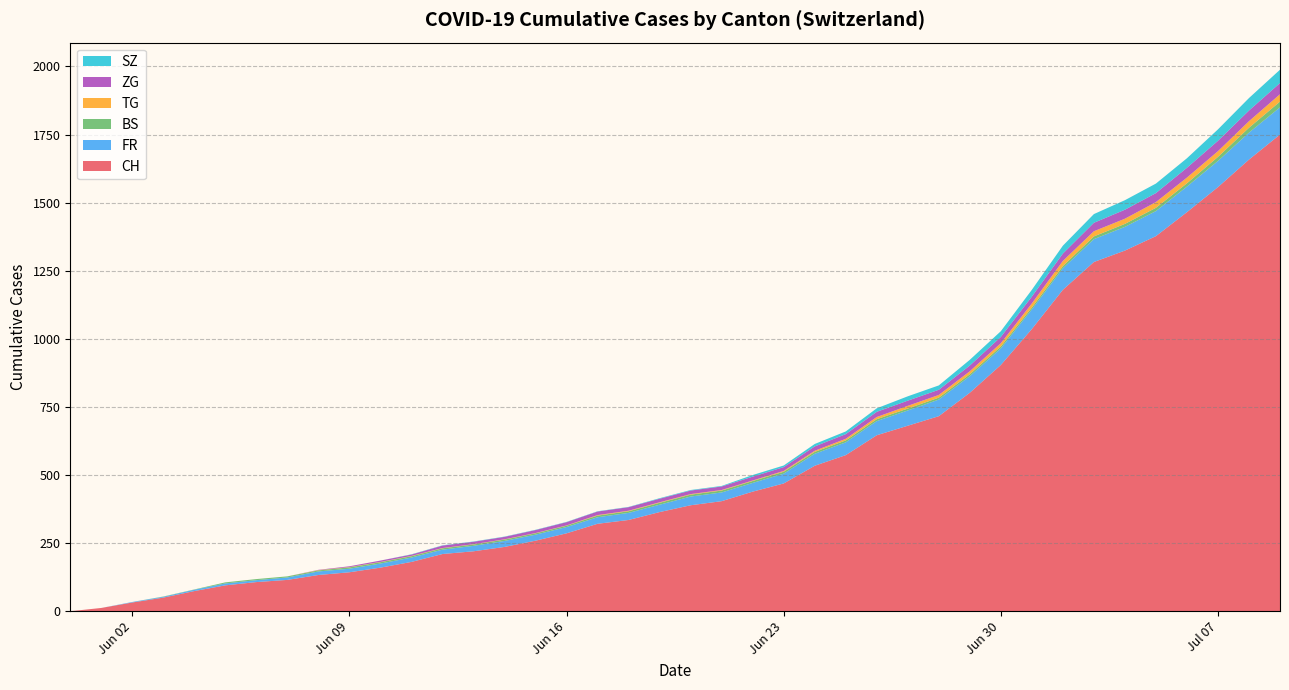

Where is CH nearest to the value 875?

Jun 30